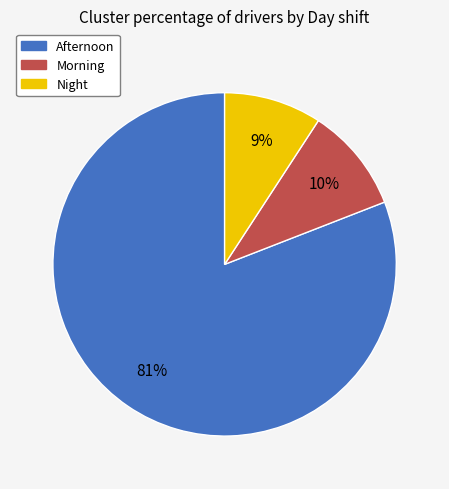

What is the ratio of the value at Night to the value at Morning?

0.9